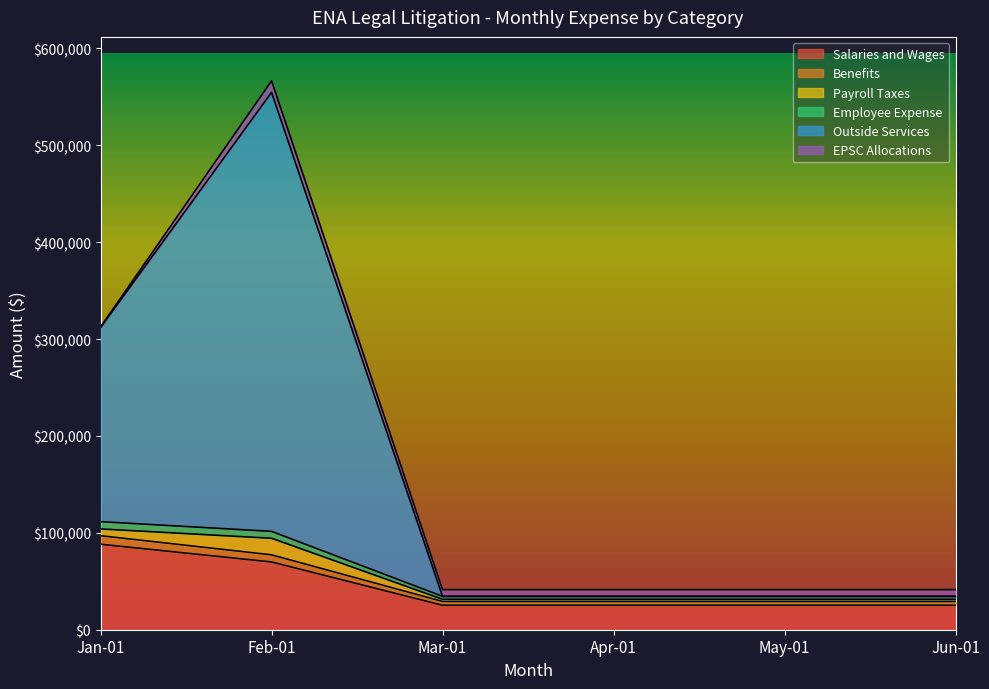

At which category is the sum across all series the highest?

Feb-01